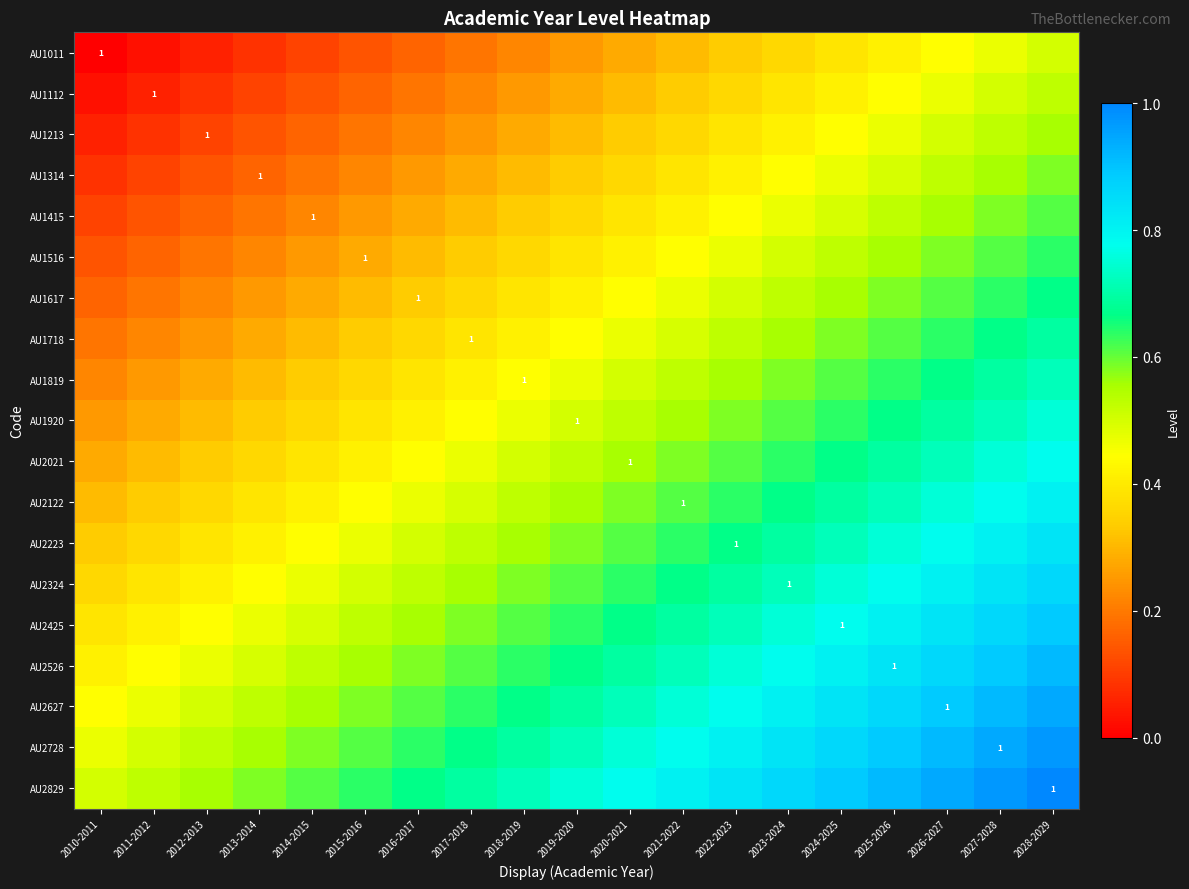

True or false: AU2728 has a value of 0.3 at 2020-2021.

False